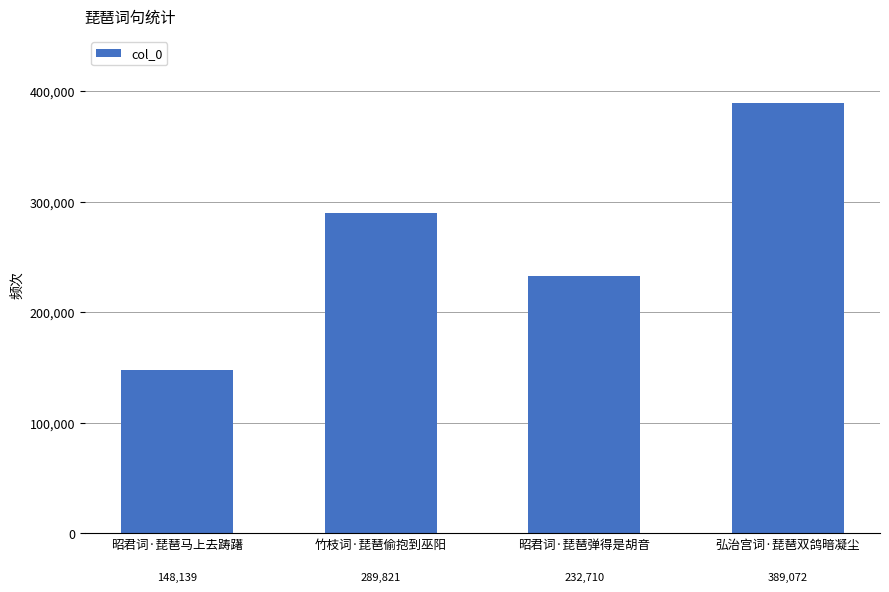

What is the value of the 1st bar from the left?

148139